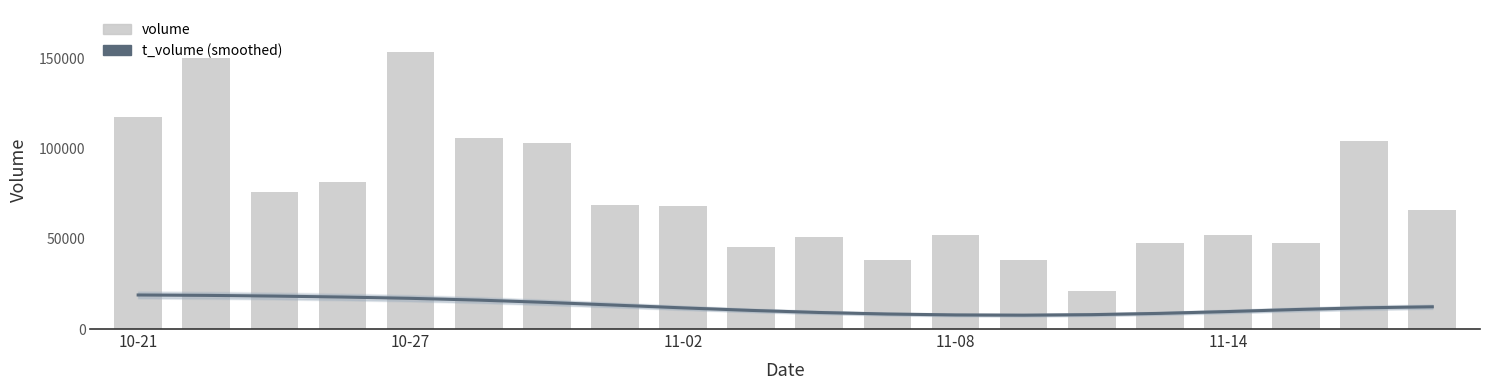

What position from the left is 13?

14